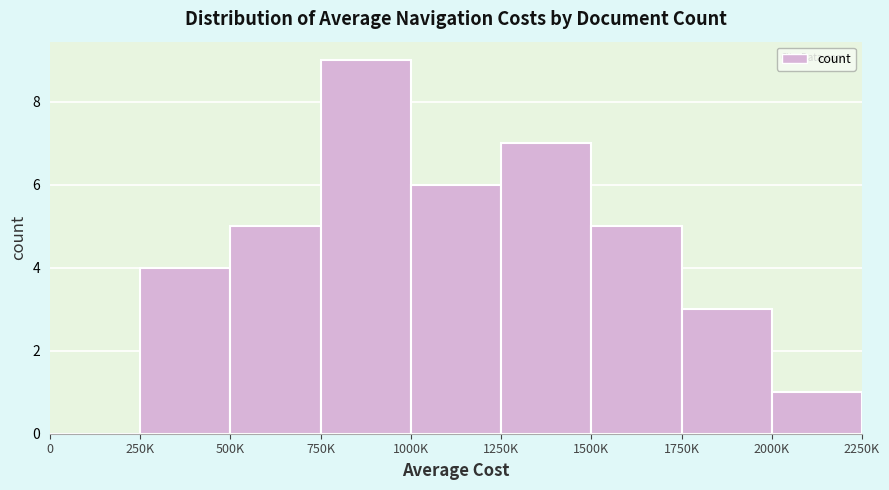

Reading left to right, list all the values displayed in this chart.

0=0	250K=4	500K=5	750K=9	1000K=6	1250K=7	1500K=5	1750K=3	2000K=1